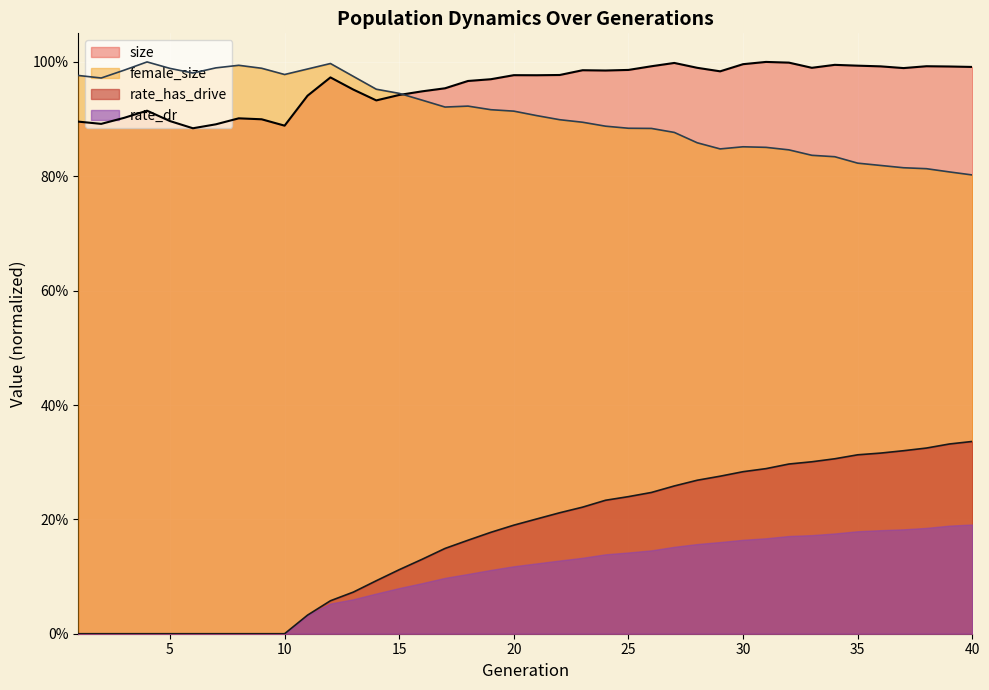

Does the chart display data point markers on the line(s)?

No